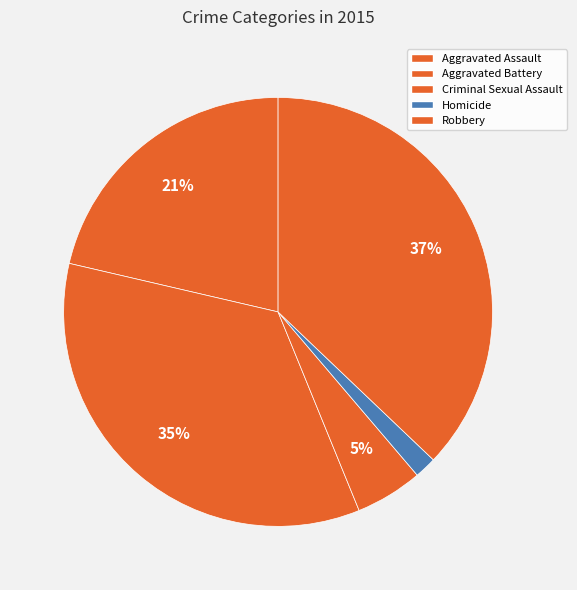

How many slices are in this pie chart?

5